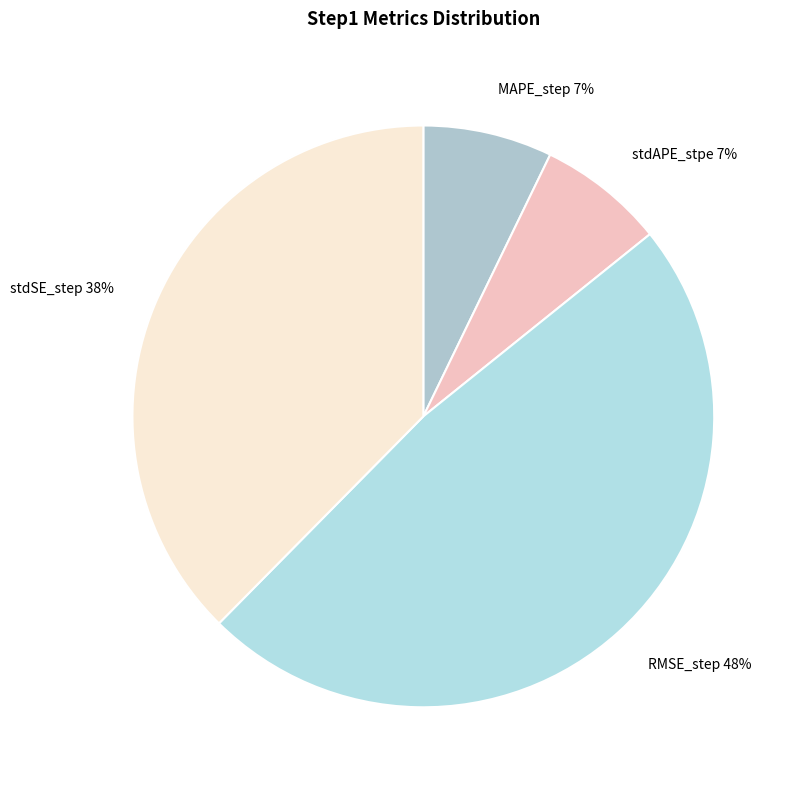

How many segments does this pie chart have?

4